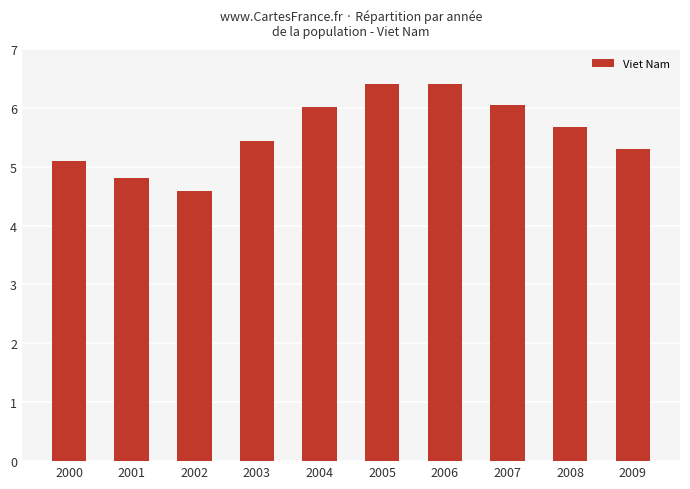

Does the chart contain stacked bars?

No